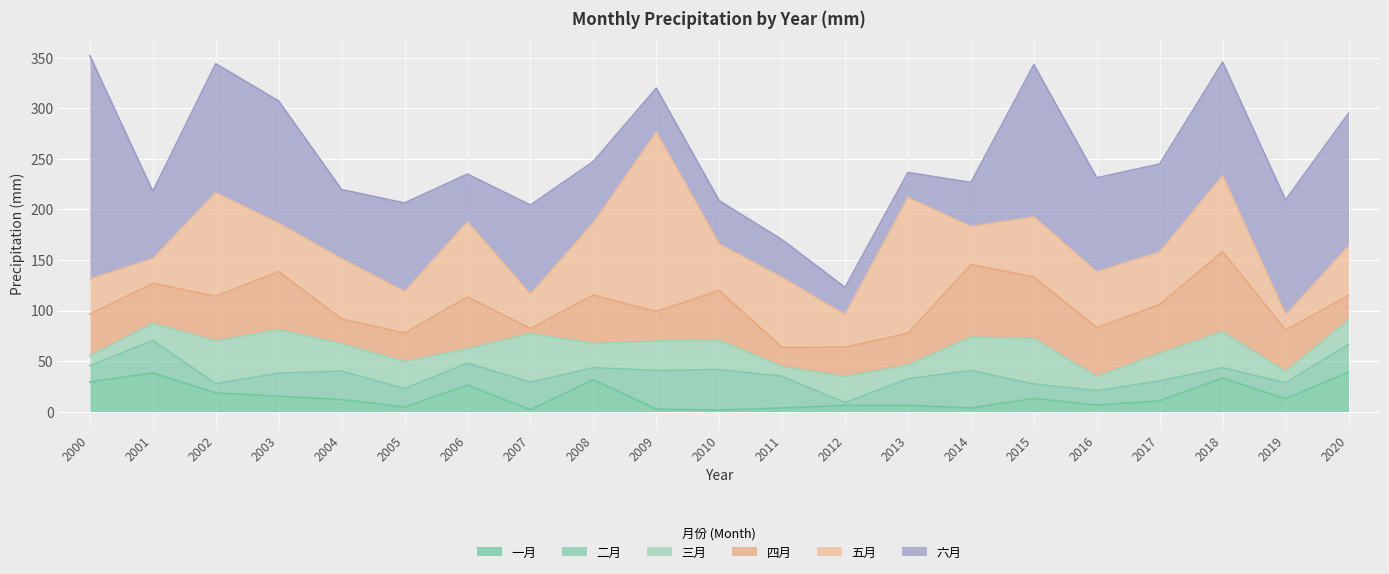

What is the value of the 二月 point at the 7th from the left?

21.7